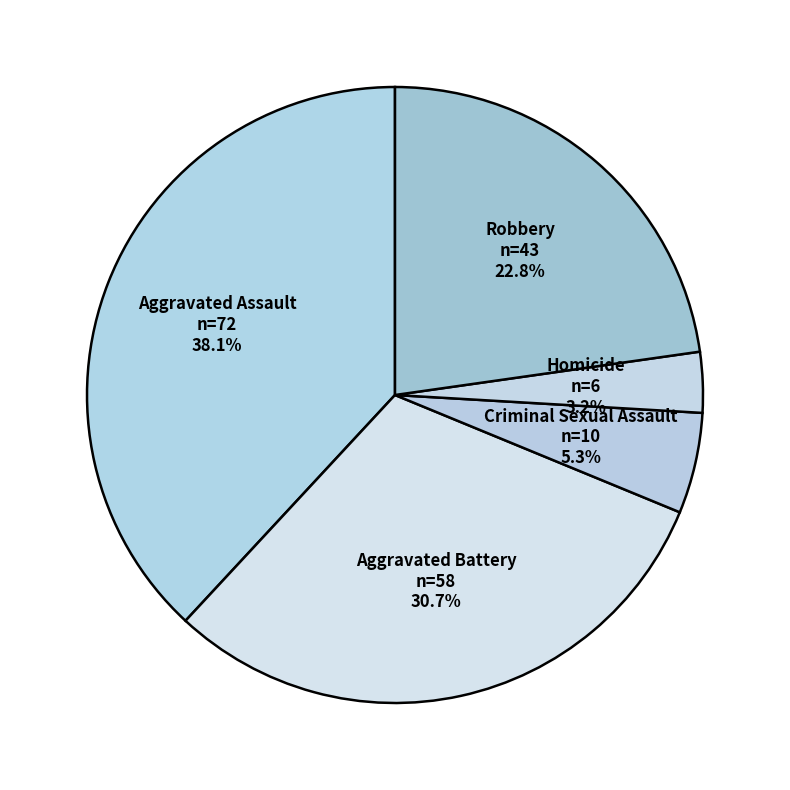

Count the number of slices in the pie.

5